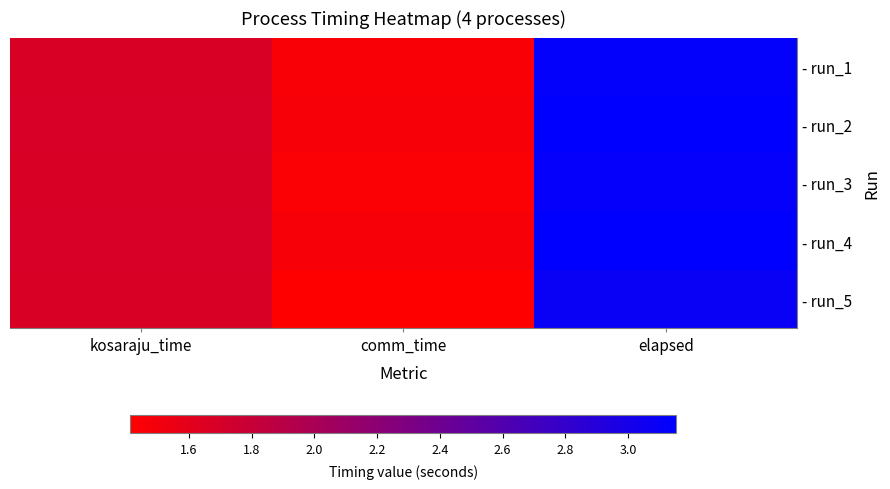

What is the minimum value shown in the chart?

1.4